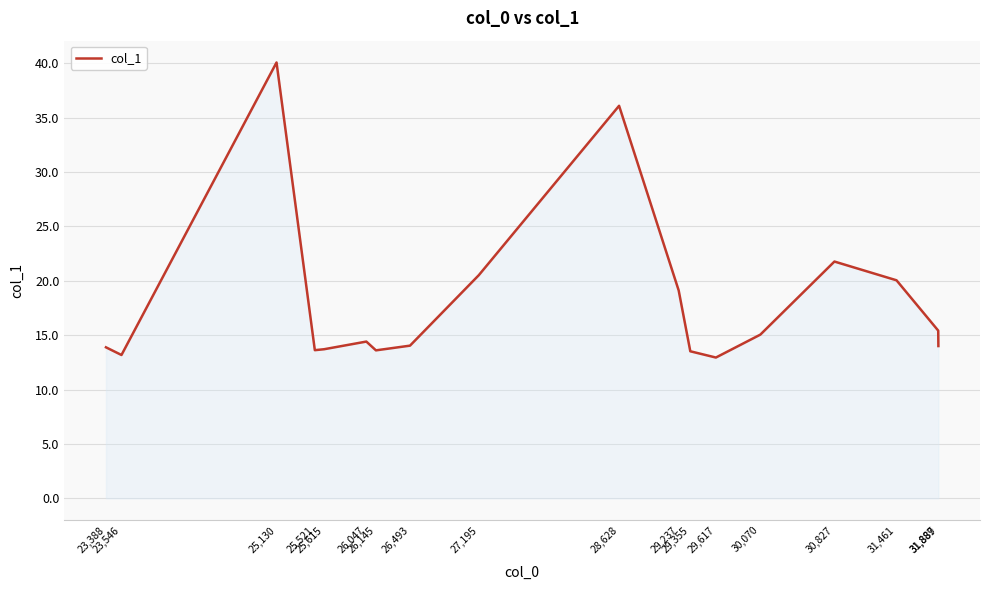

What is the difference between the maximum and minimum values?

27.1